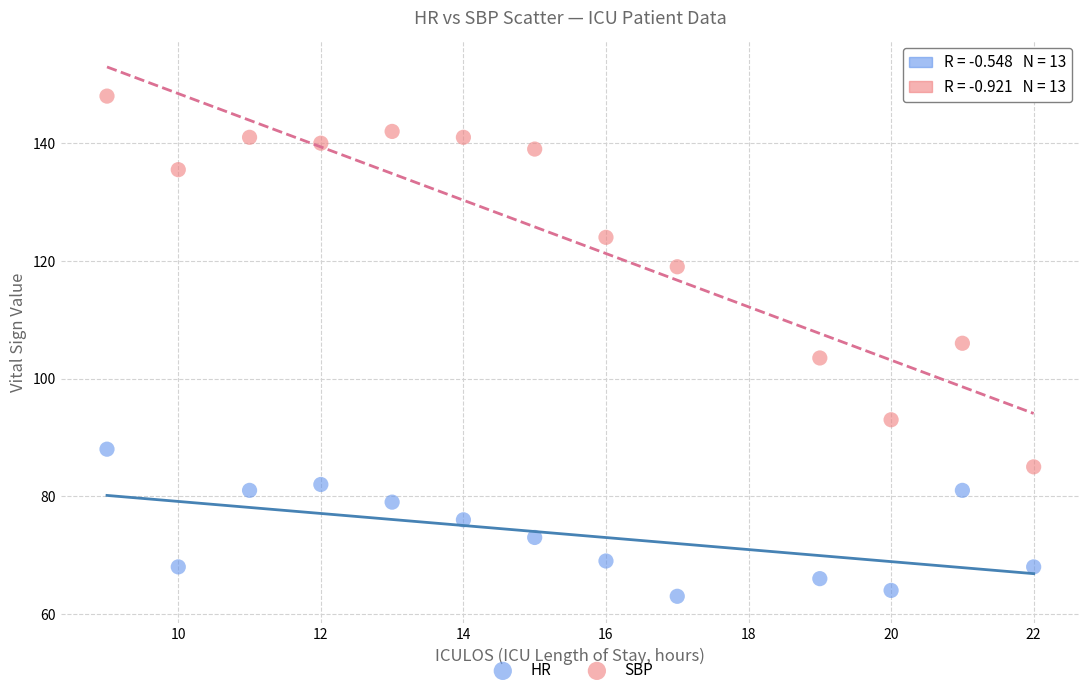

Which series reaches the maximum Y coordinate?

SBP